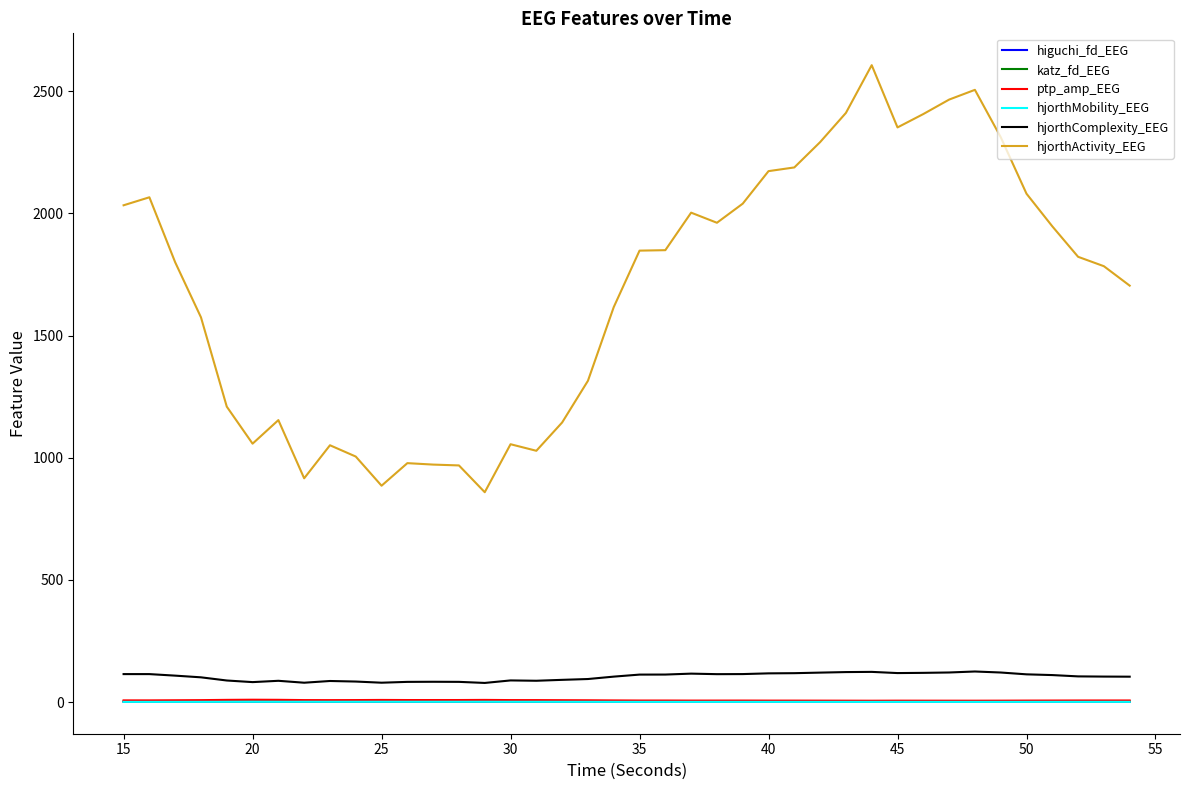

True or false: ptp_amp_EEG has more than 2 interior local peaks.

True